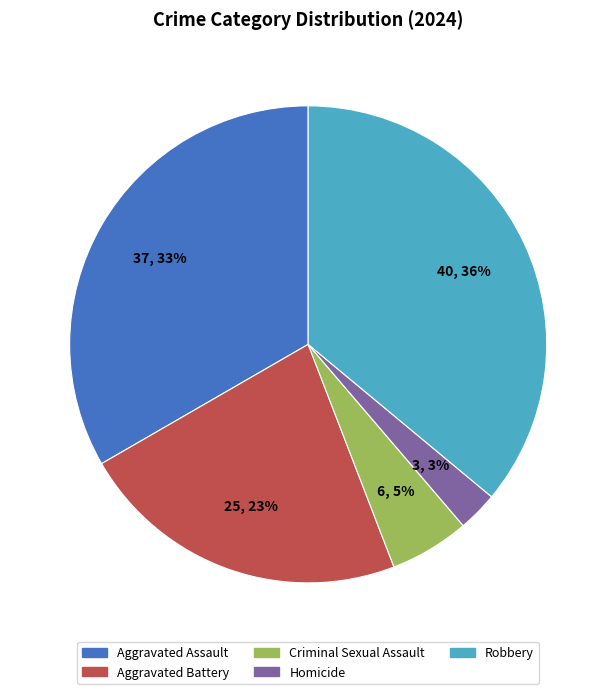

How many segments does this pie chart have?

5